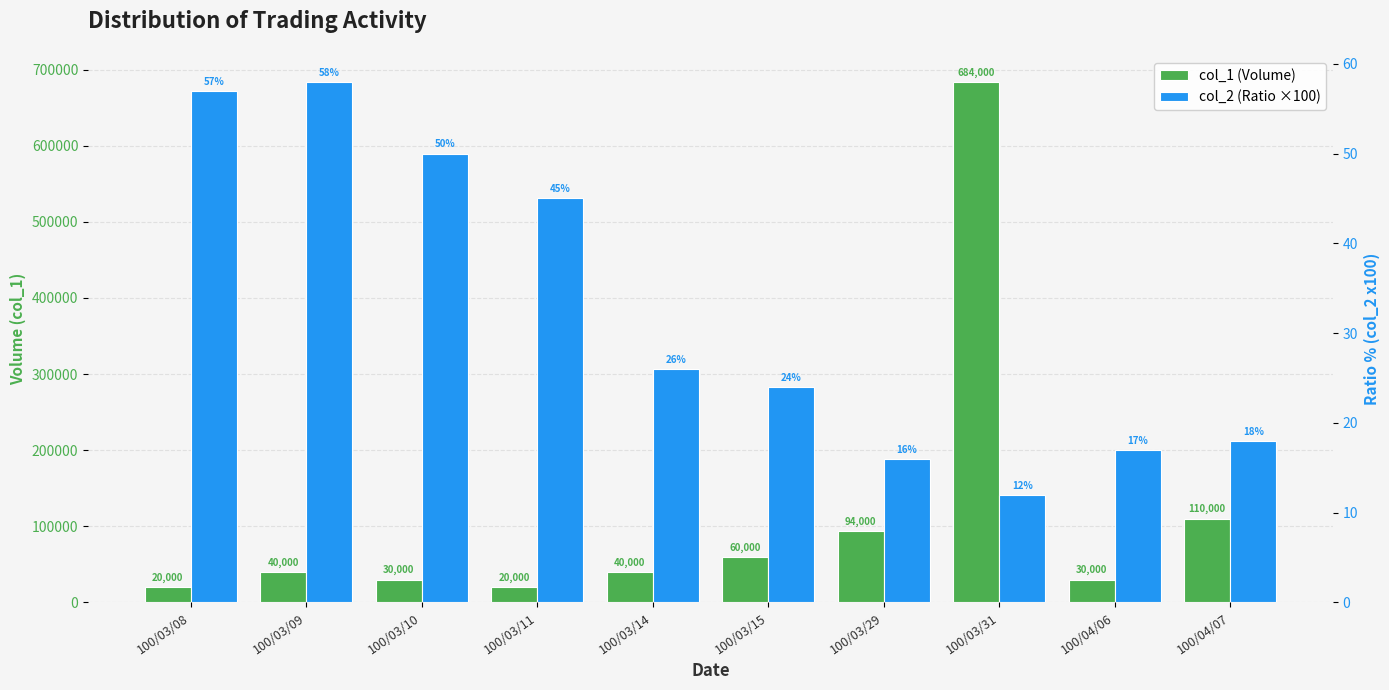

List the series in order of their overall mean, lowest first.

col_2 (Ratio ×100), col_1 (Volume)